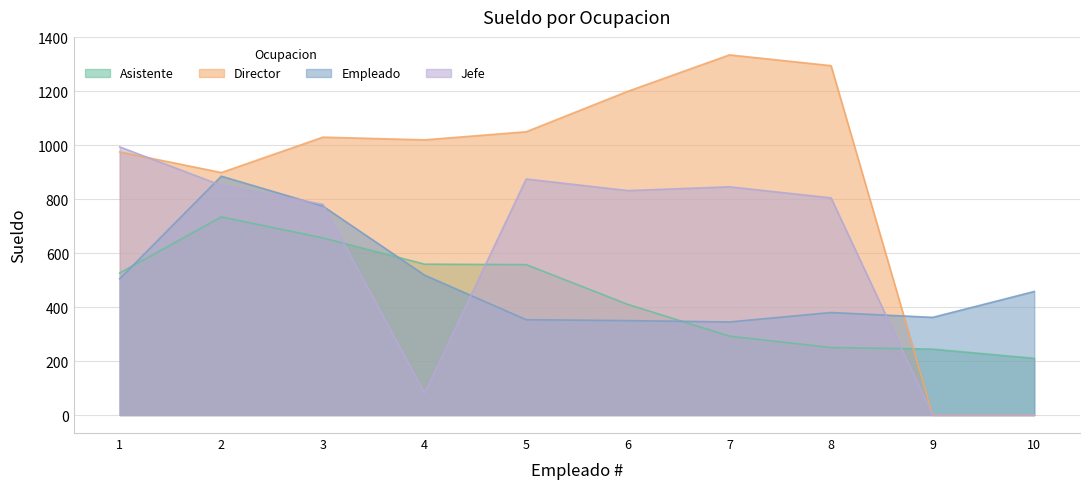

Does the chart display data point markers on the line(s)?

No